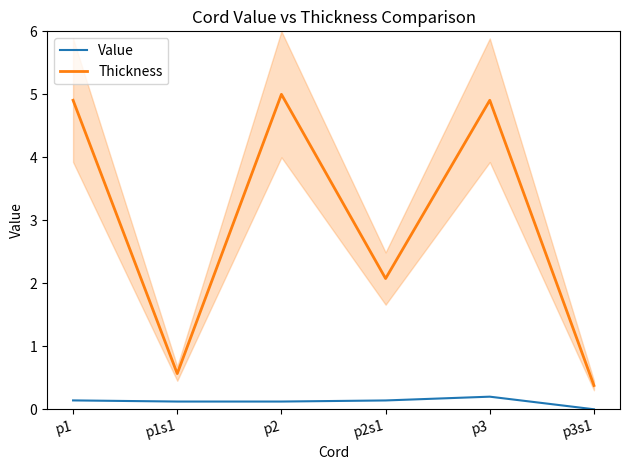

What is the difference between the maximum and minimum values in the Value series?

0.2